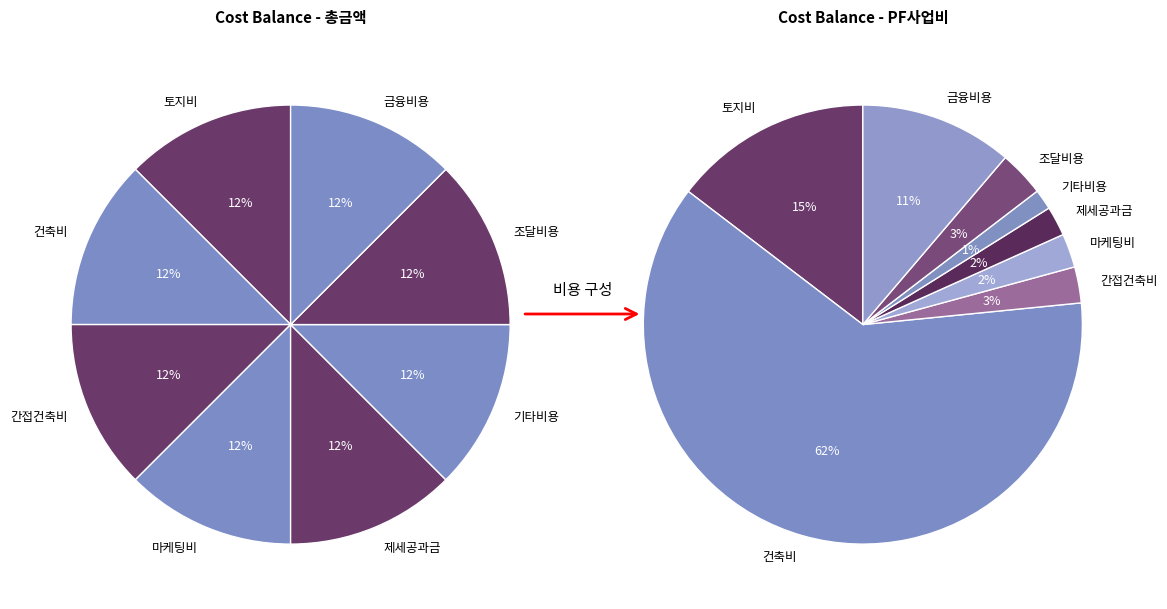

To the nearest percent, what portion does 기타비용 represent?

1%